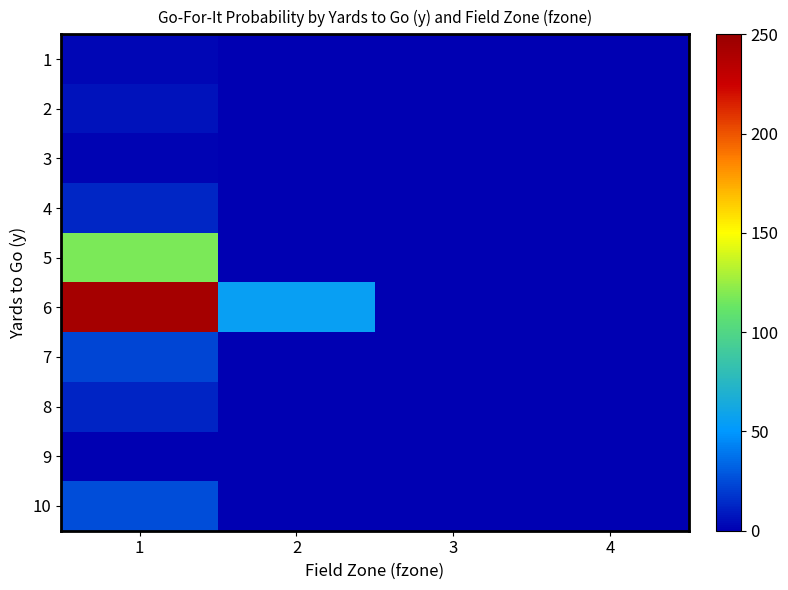

Reading left to right, extract all data points from this chart.

1: 1=0.0	2=0.0	3=0.0	4=0.0
2: 1=0.0	2=0.0	3=0.0	4=0.0
3: 1=0.0	2=0.0	3=0.0	4=0.0
4: 1=0.1	2=0.0	3=0.0	4=0.0
5: 1=0.5	2=0.0	3=0.0	4=0.0
6: 1=1.0	2=0.2	3=0.0	4=0.0
7: 1=0.1	2=0.0	3=0.0	4=0.0
8: 1=0.0	2=0.0	3=0.0	4=0.0
9: 1=0.0	2=0.0	3=0.0	4=0.0
10: 1=0.1	2=0.0	3=0.0	4=0.0